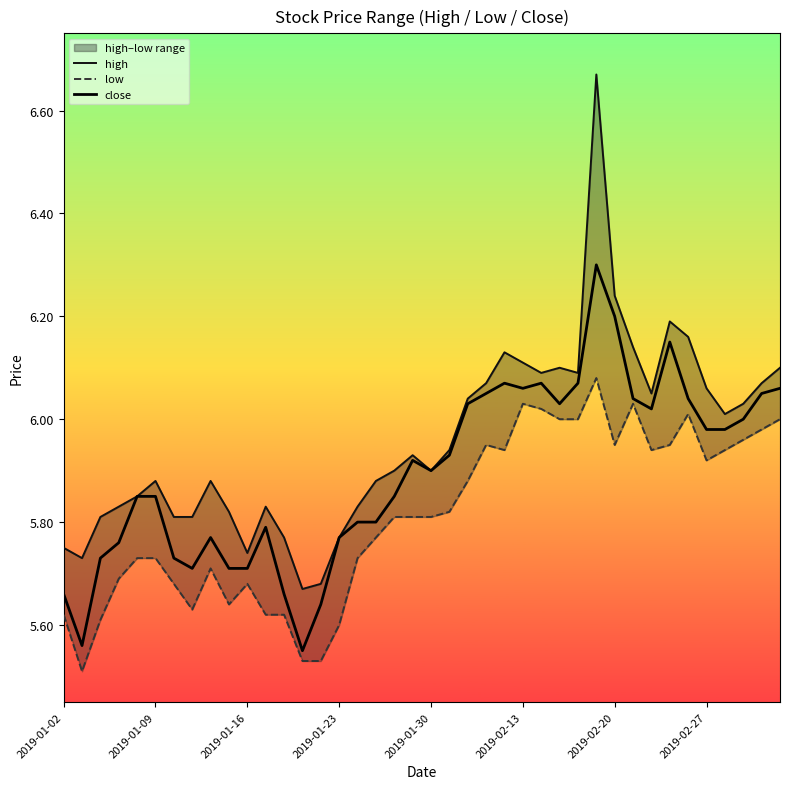

True or false: low has a value of 1.6 at 29.

False